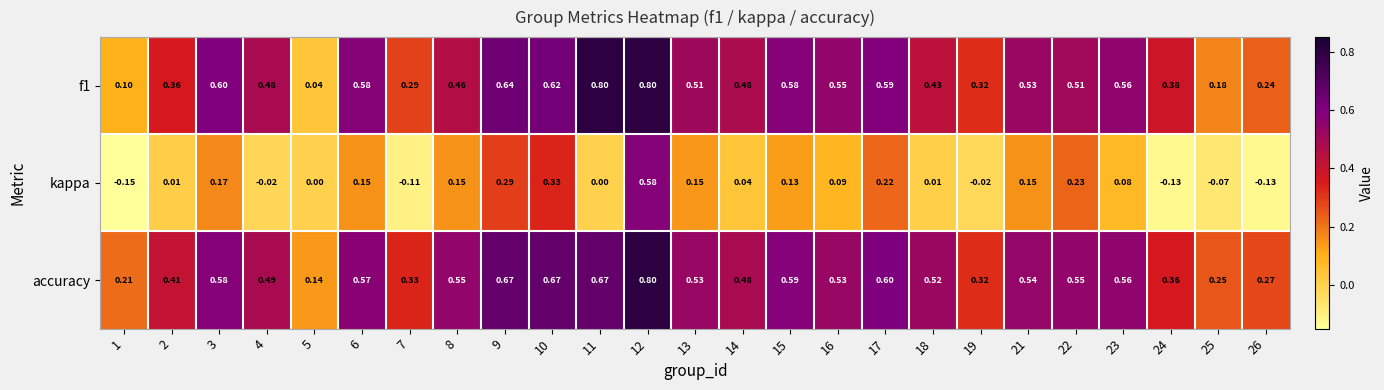

Which series has the largest total across all categories?

accuracy